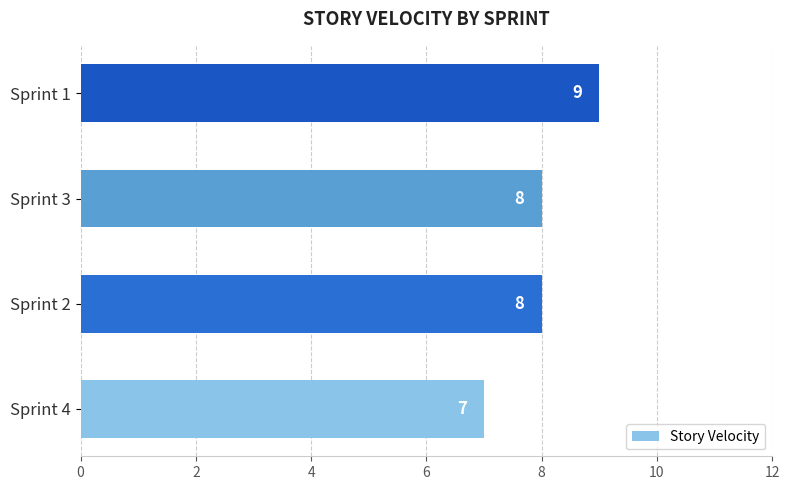

How many values are below 8?

1